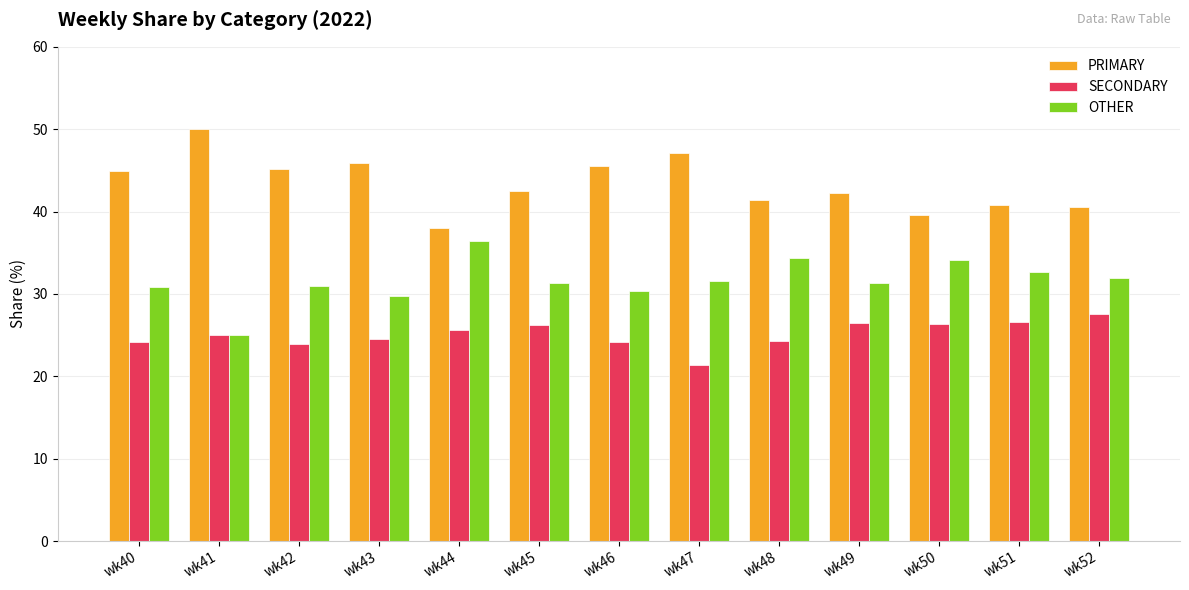

What is the sum of all PRIMARY values?

563.5